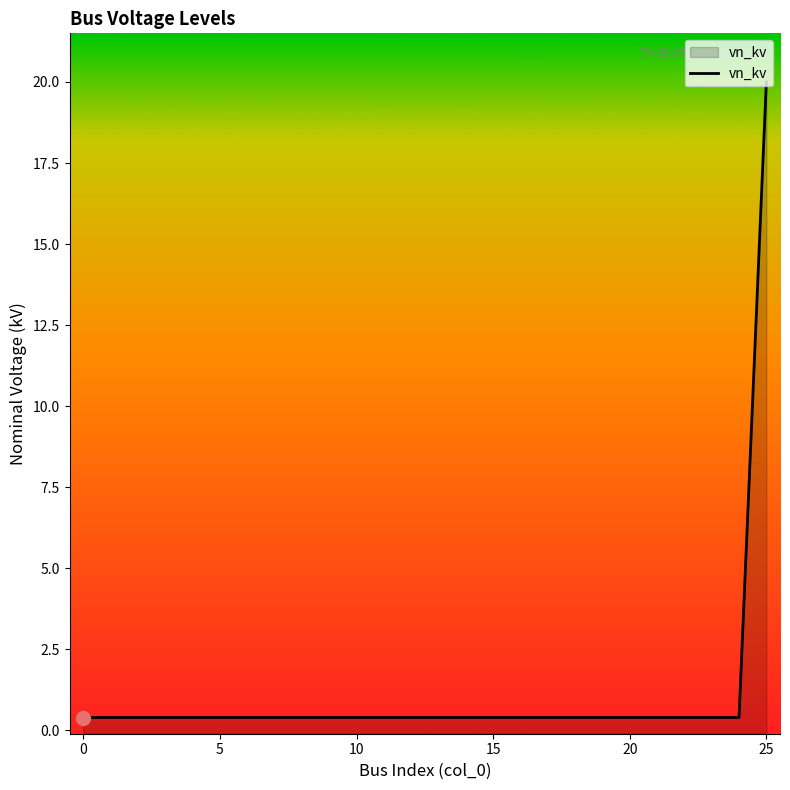

What is the minimum value shown in the chart?

0.4